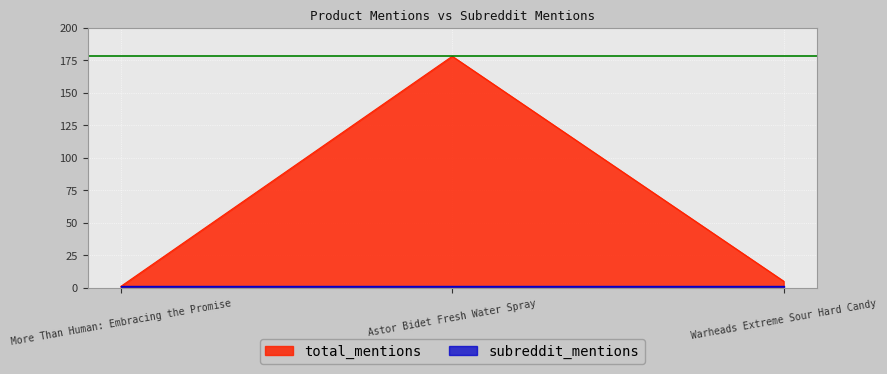

Which category has the lowest value across all series?

More Than Human: Embracing the Promise